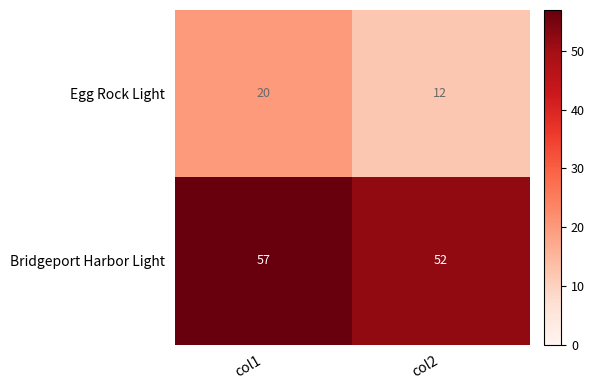

What is the sum of all Bridgeport Harbor Light values?

109